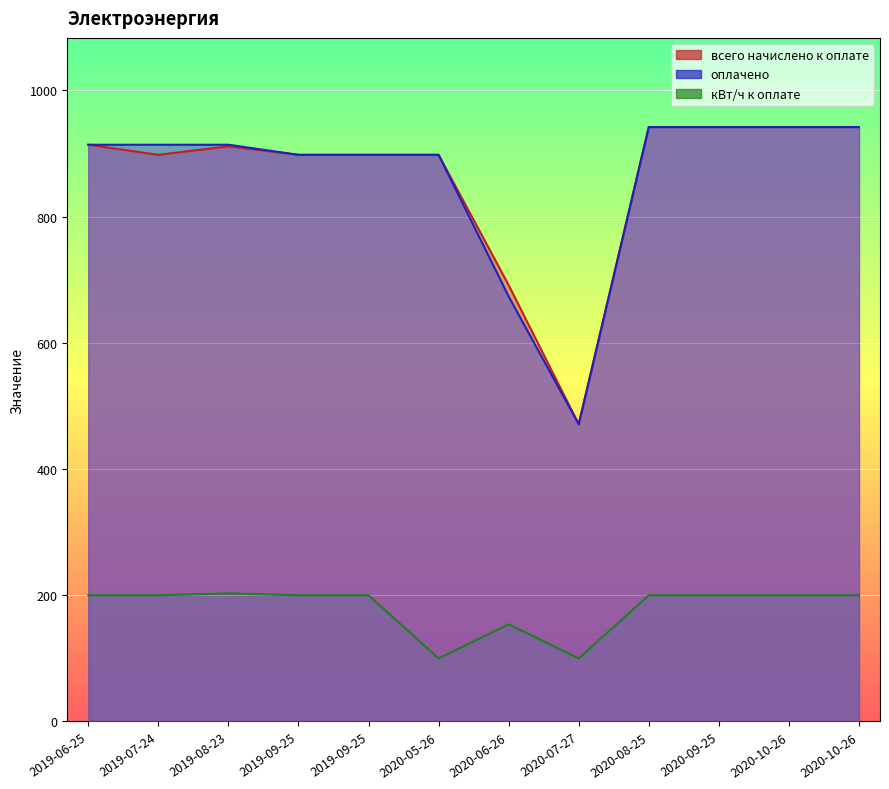

Which category has the highest value in the оплачено series?

2020-08-25